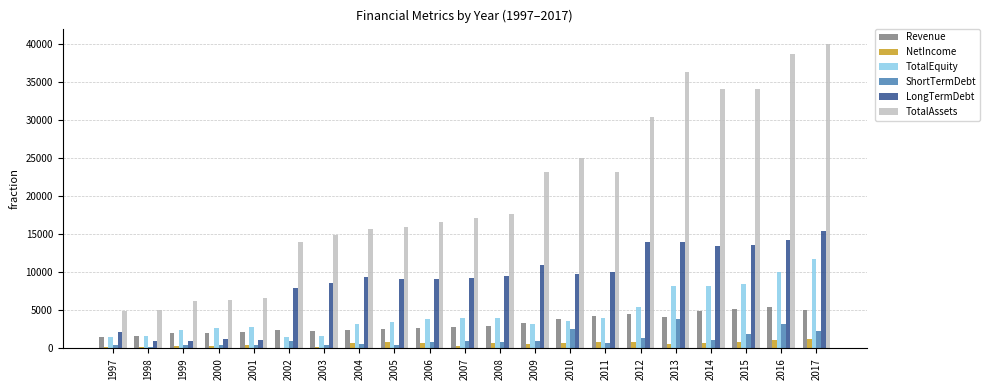

Which series has the largest total across all categories?

TotalAssets